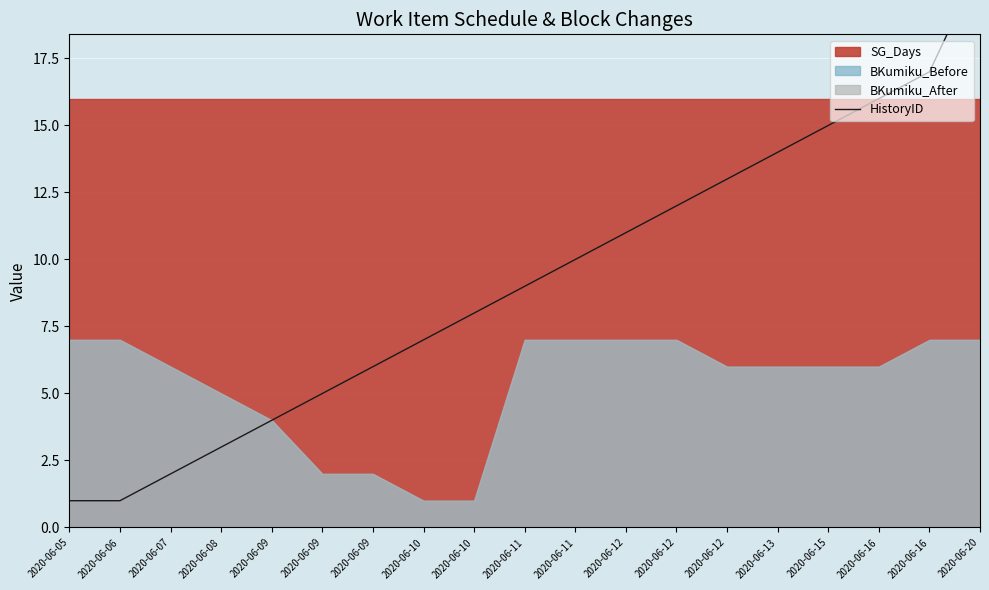

The chart shows a value of 1 at 2020-06-06. True or false?

False